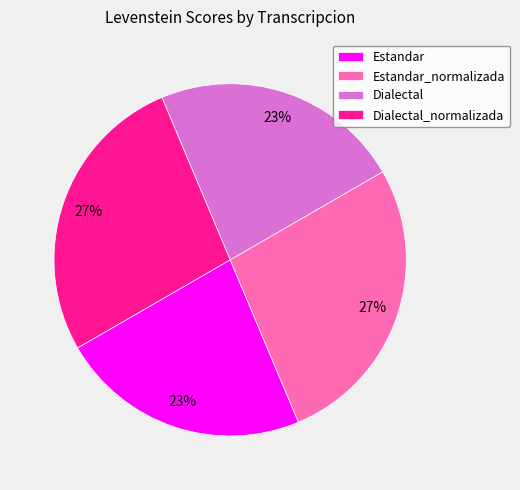

To the nearest percent, what is the difference between the largest and smallest slice percentages?

4%